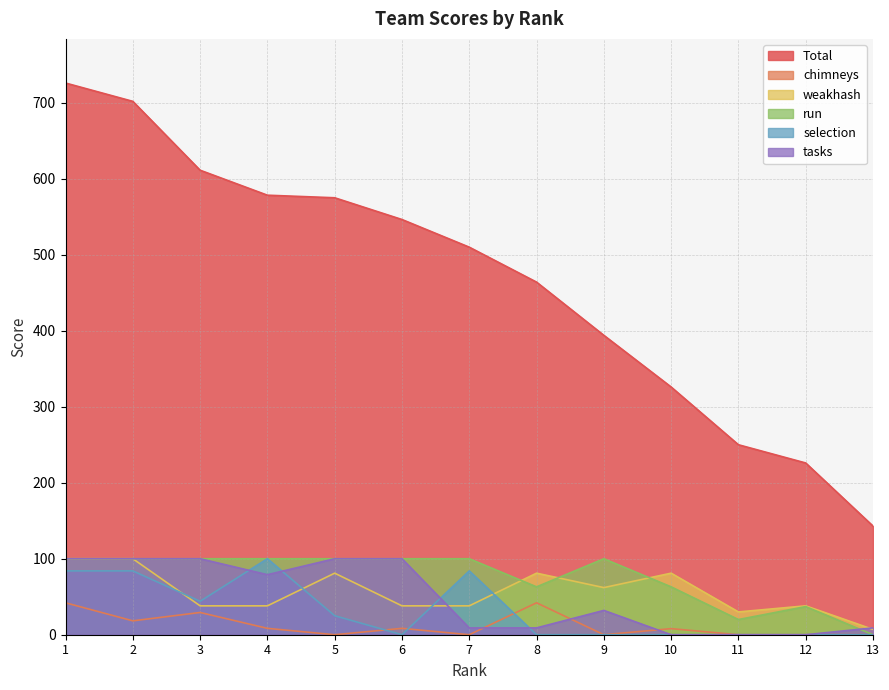

Which label corresponds to the largest value in the chart?

1